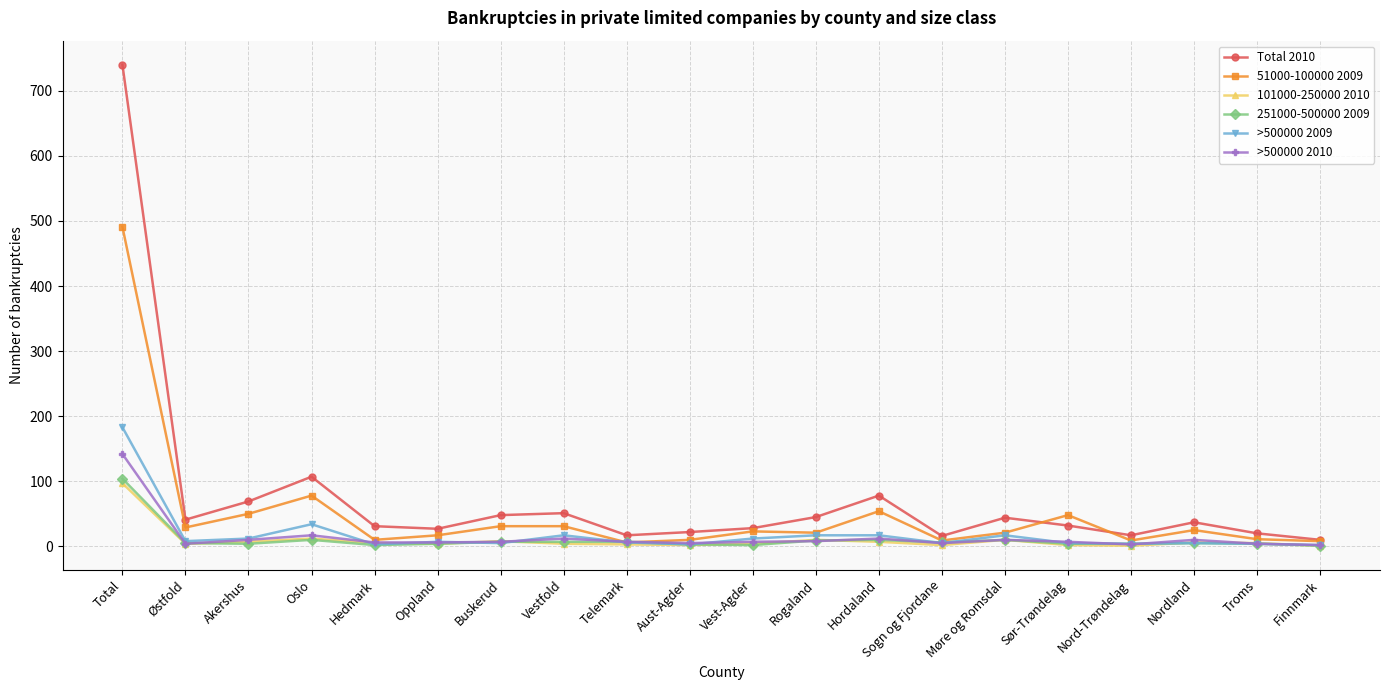

What is the difference between the maximum and minimum values in the 51000-100000 2009 series?

485